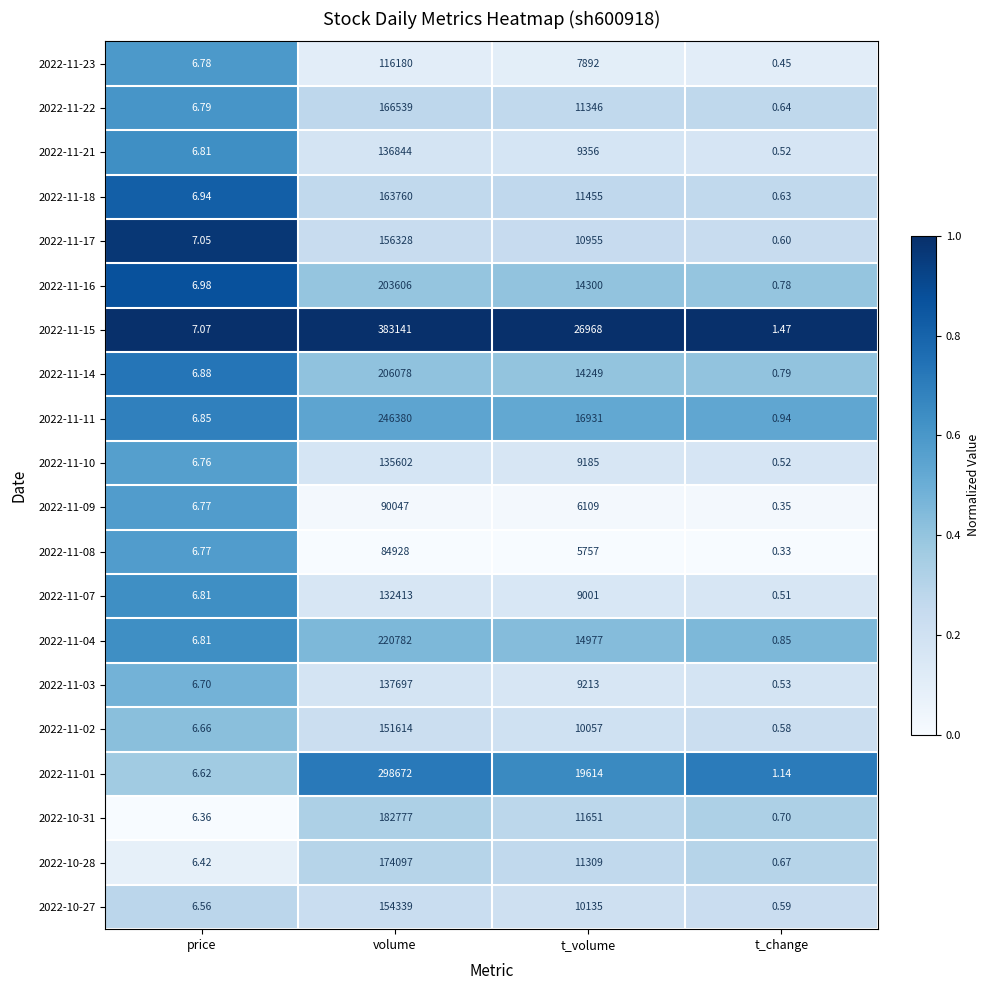

How many data points does each series have?

4